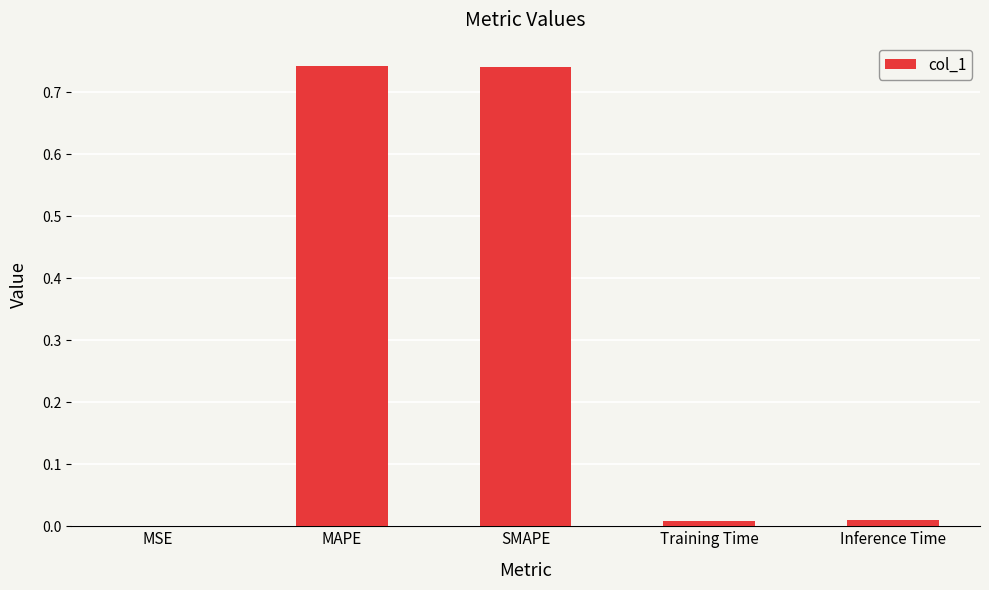

What is the sum of all values?

1.5